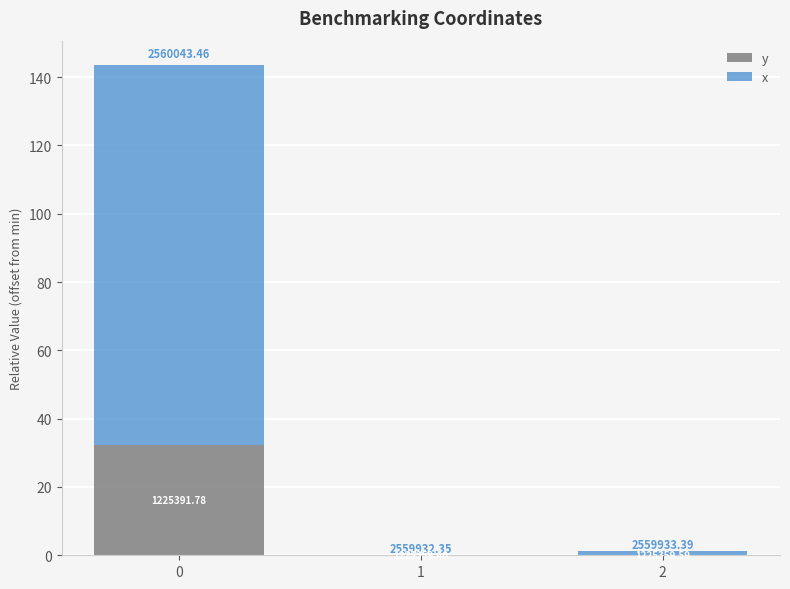

Does the chart contain stacked bars?

Yes